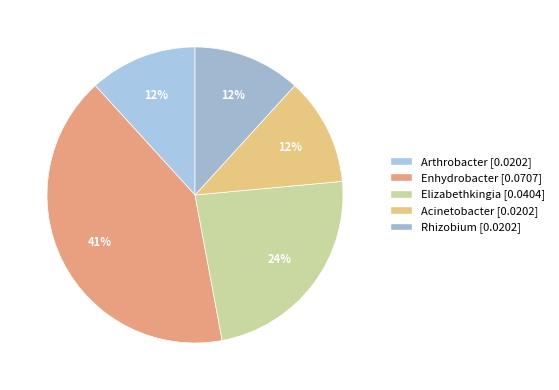

What percentage is NOT represented by Elizabethkingia?

76.5%